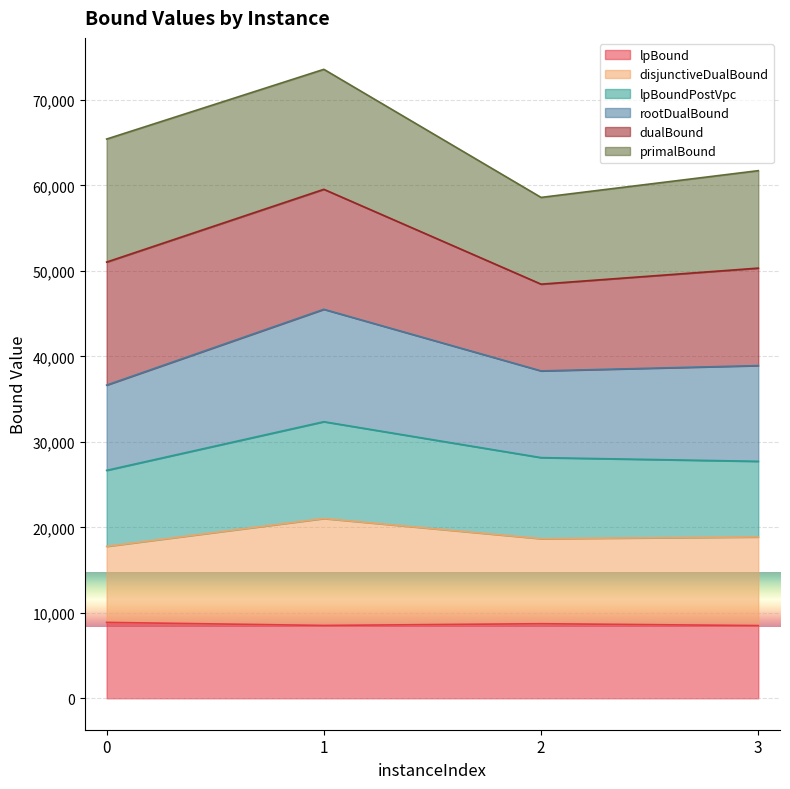

Between 3 and 2, which is larger?

2